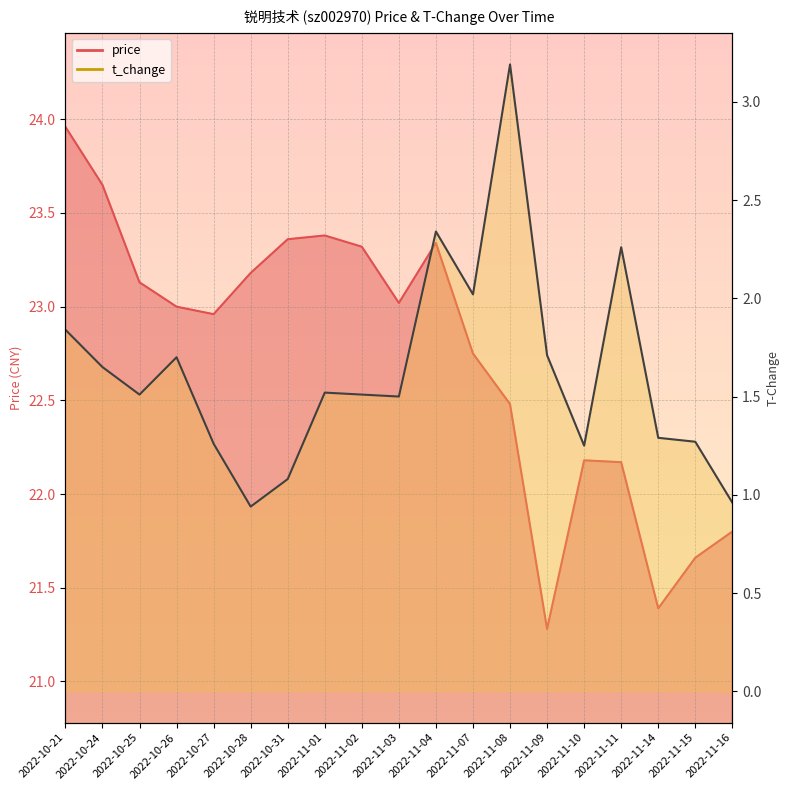

What is the difference between the highest and lowest values at 2022-10-25?

21.6